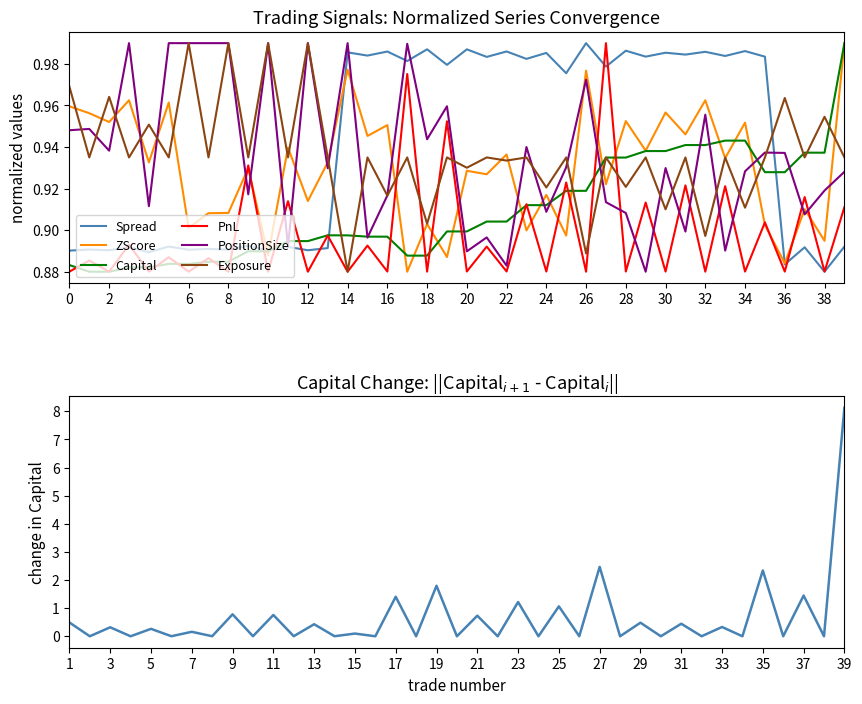

True or false: PnL and ZScore cross at least once.

True